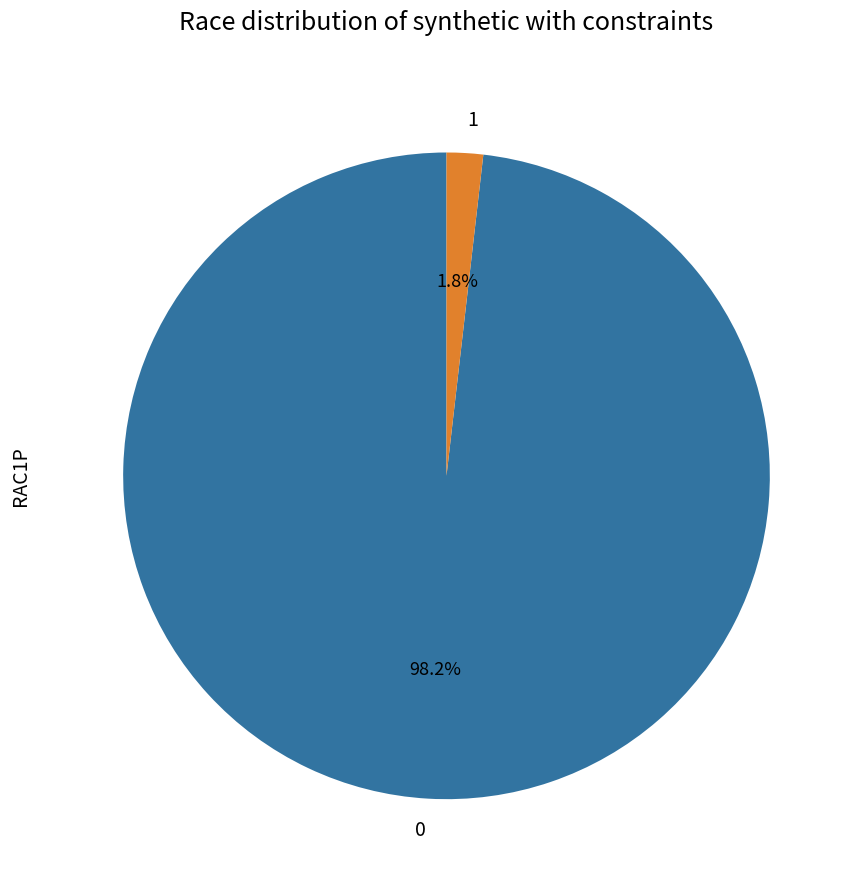

Does any single category account for the majority?

Yes